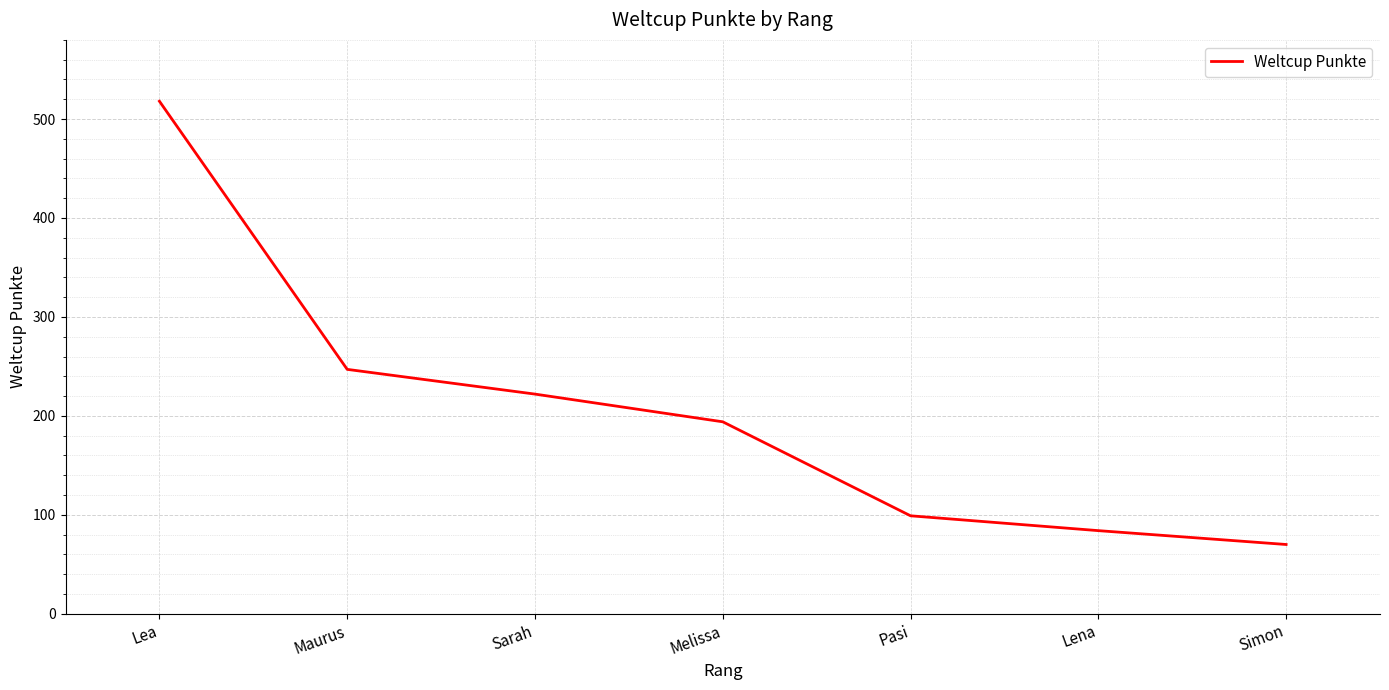

Does the chart have visible grid lines?

Yes